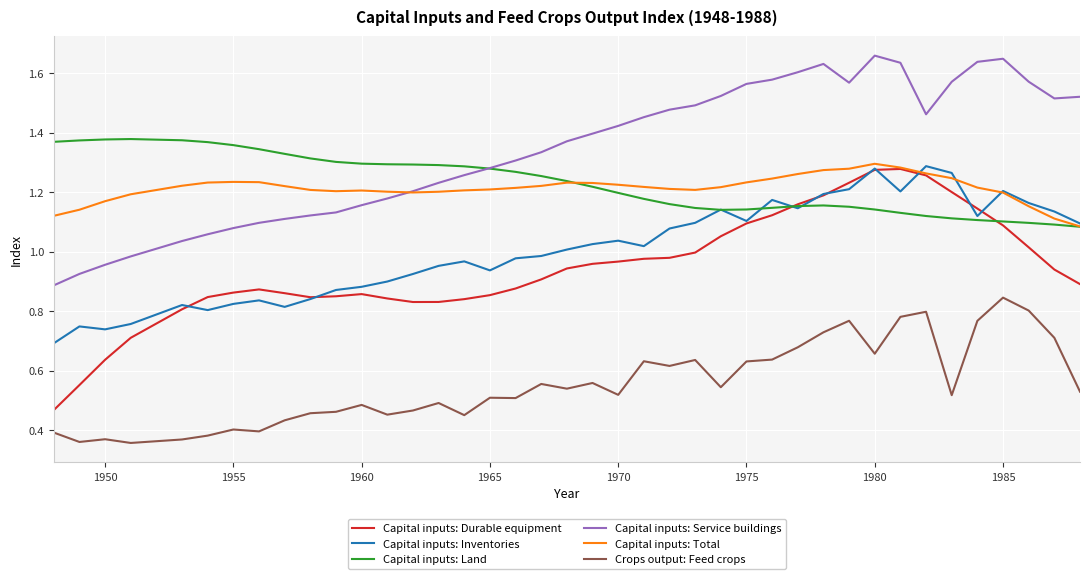

How many distinct data groups are displayed?

6